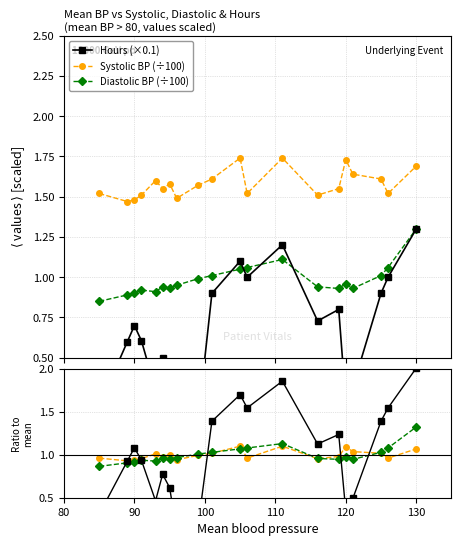

True or false: Systolic BP (÷100) and Diastolic BP (÷100) intersect in this chart.

False